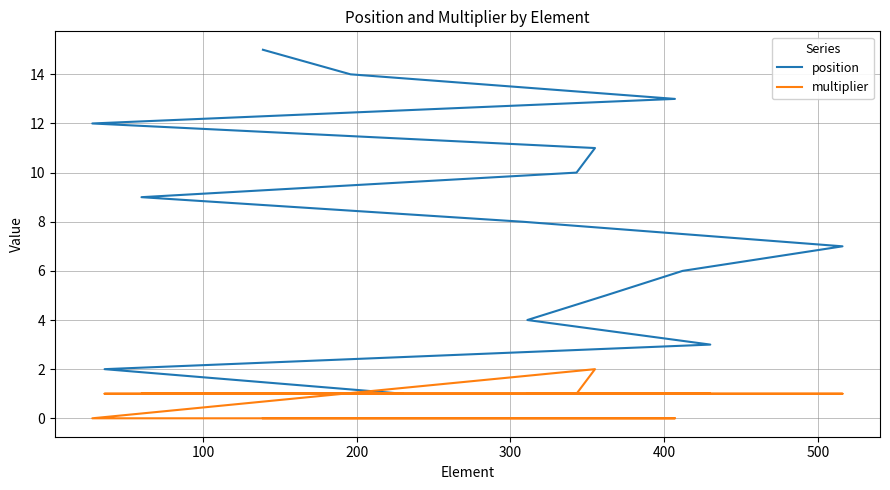

Rank the series by their maximum value, from highest to lowest.

position, multiplier